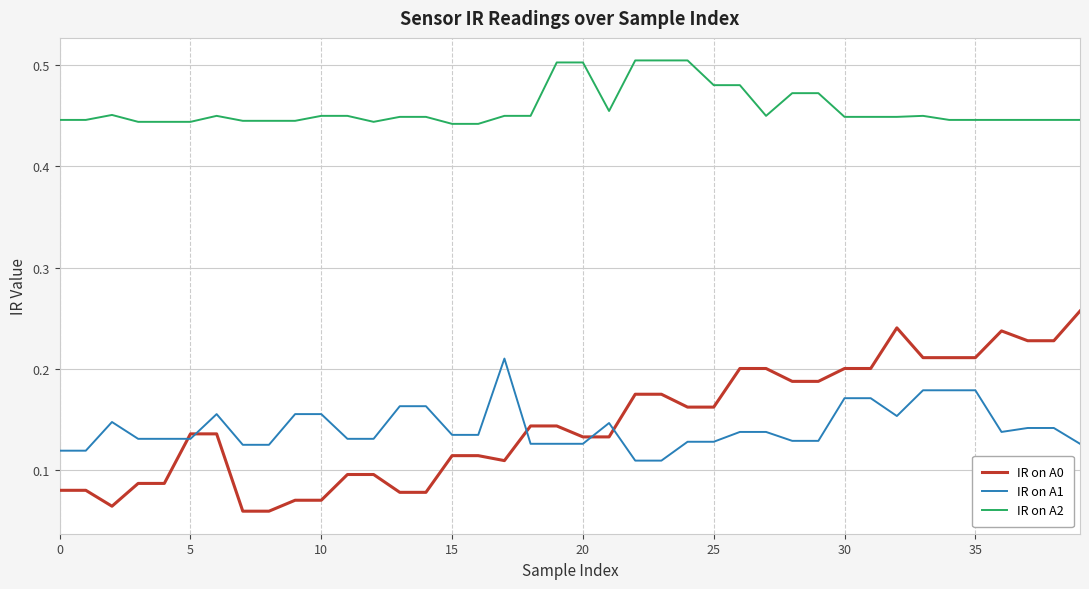

True or false: IR on A2 and IR on A1 cross at least once.

False